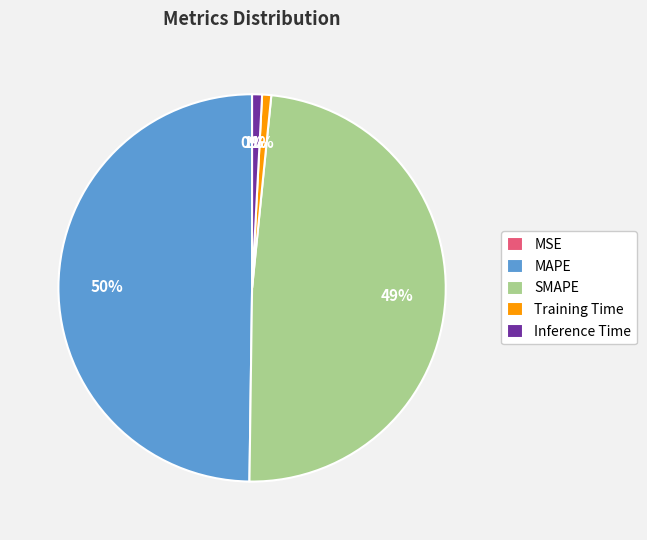

What is the largest slice in the pie chart?

MAPE